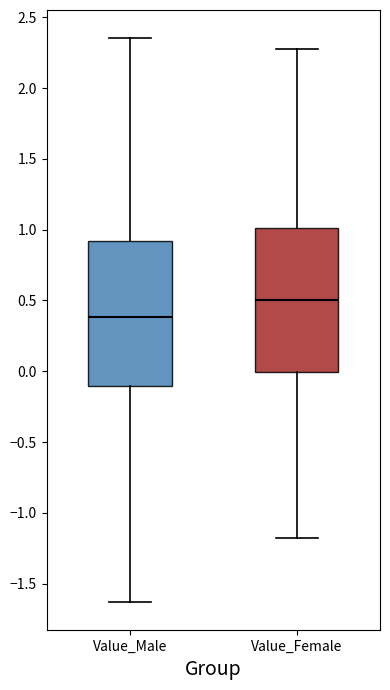

Reading left to right, read every box against the y-axis: the position of its median line, the range the box covers, and the ends of its whiskers. The values are not printed on the chart, so give them approximately, as read against the axis.

Value_Male: median 0.40, box -0.10 to 0.90, whiskers -1.65 to 2.35
Value_Female: median 0.50, box 0.00 to 1.00, whiskers -1.20 to 2.30